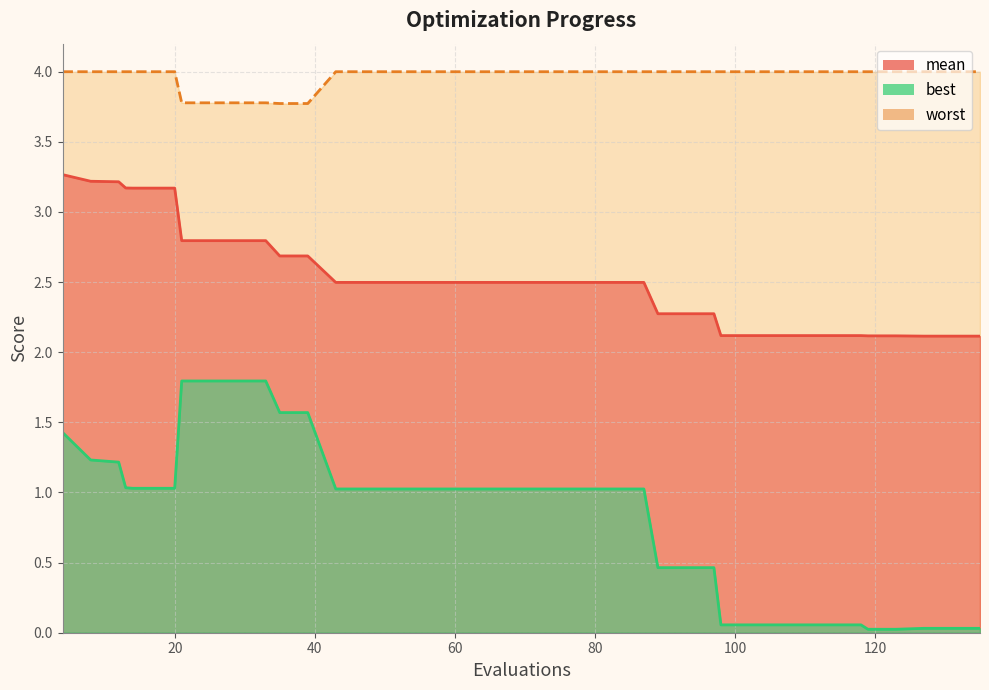

What is the value of the mean point at the 16th from the left?

2.5